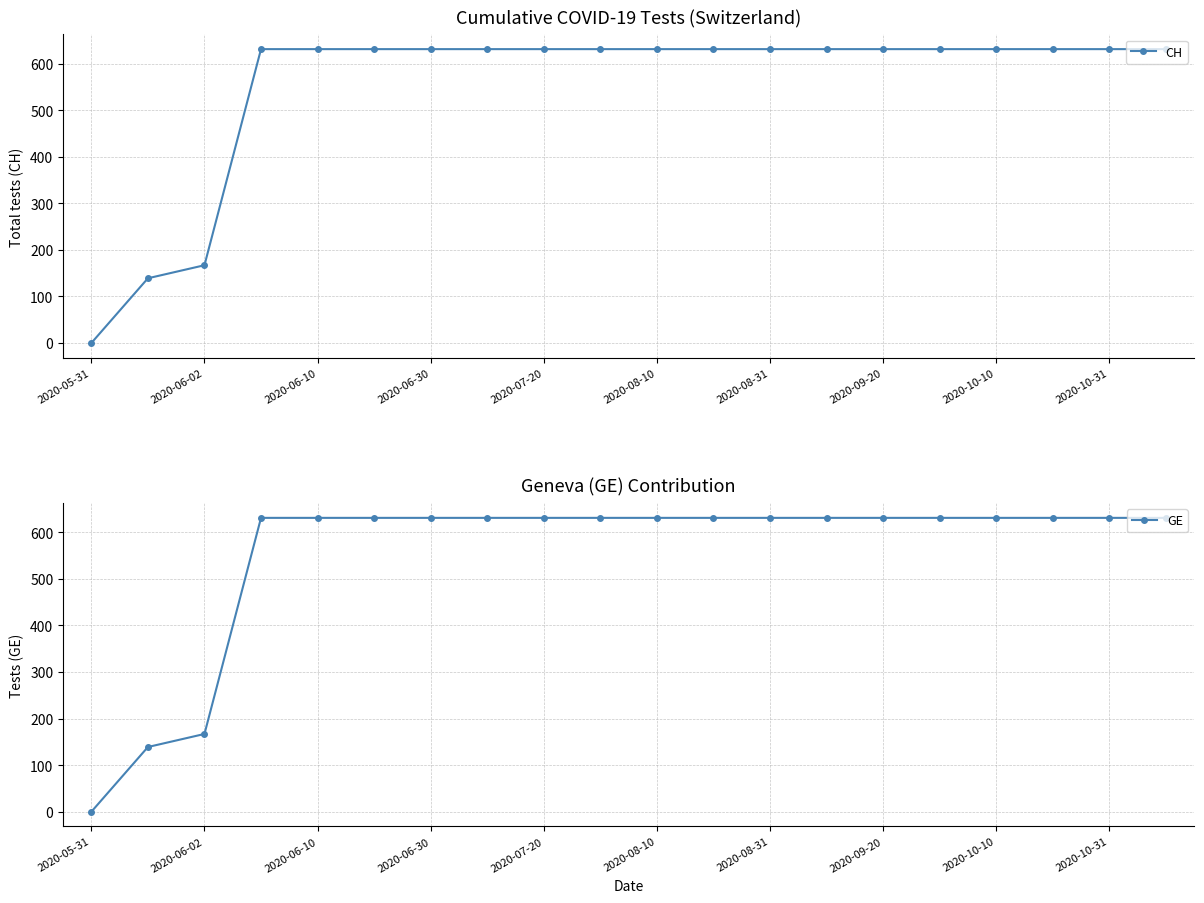

True or false: GE has a value of 167 at 2020-06-02.

True